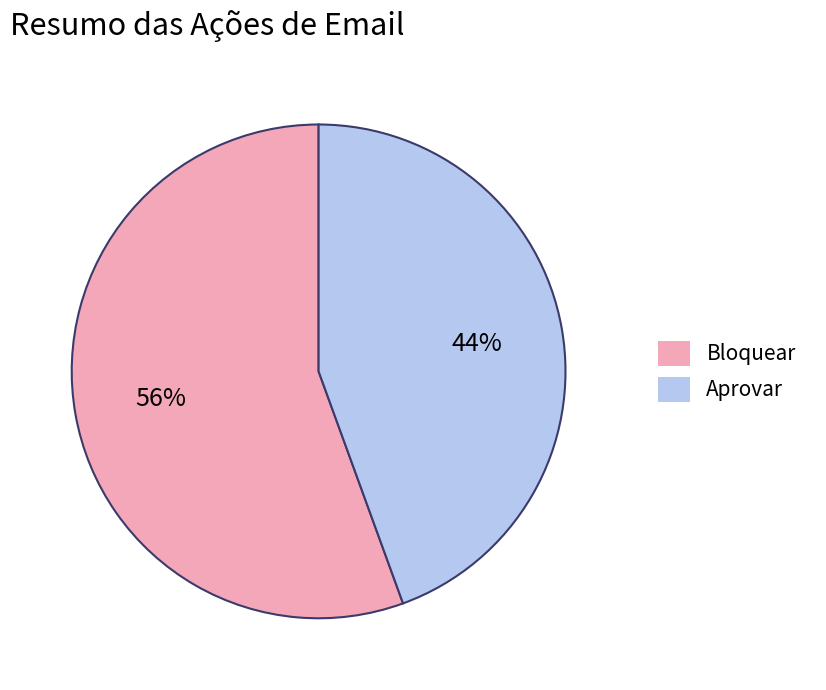

What percentage is the Aprovar slice, to the nearest percent?

44%